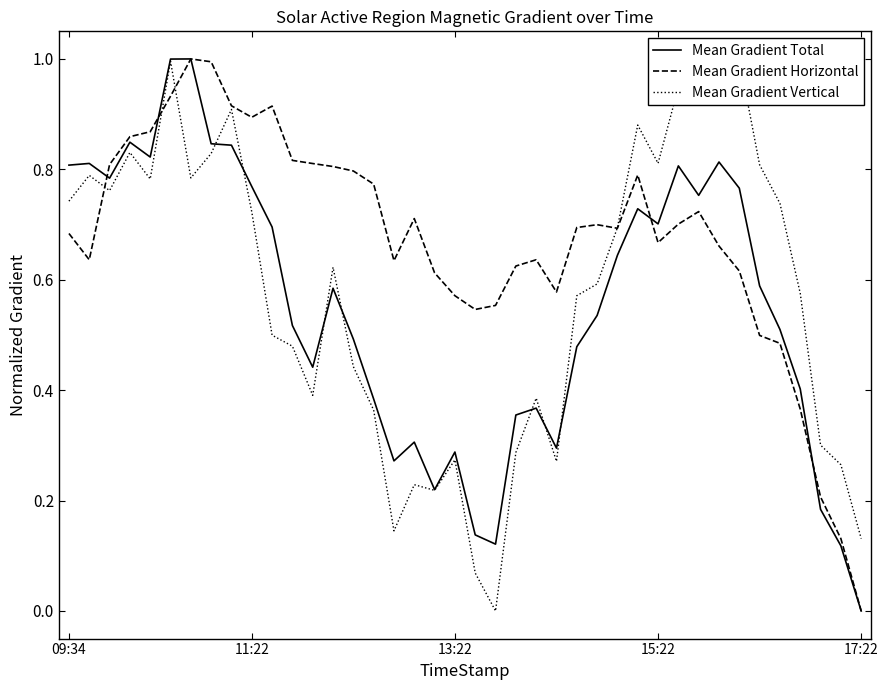

In Mean Gradient Horizontal, how many points are lower than both neighbors (excluding endpoints)?

7